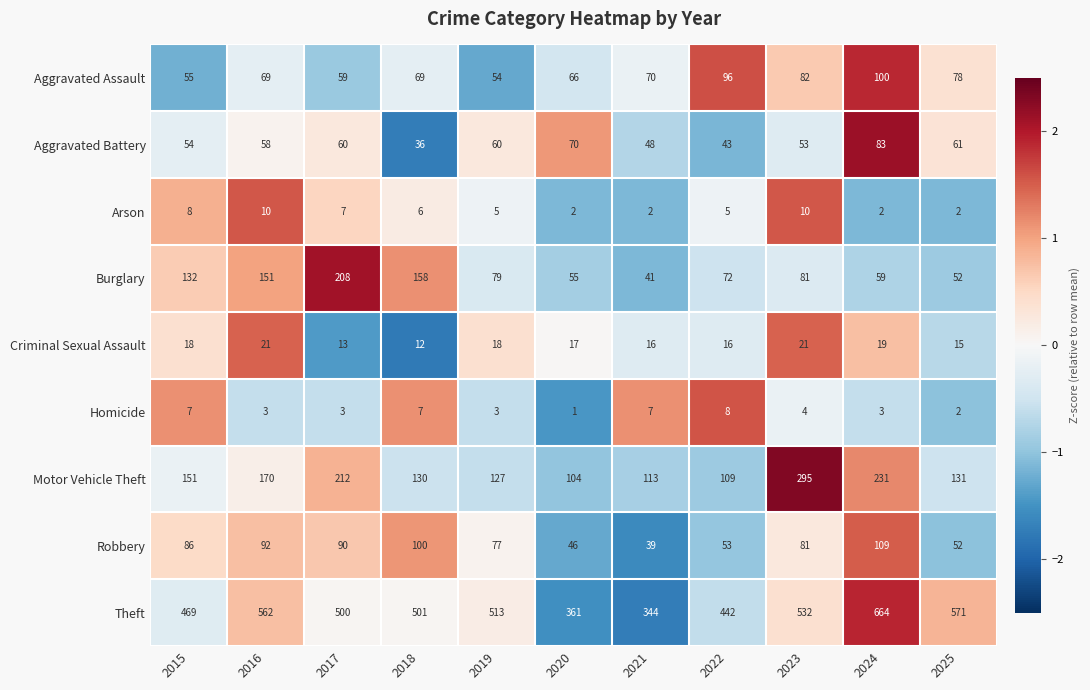

What is the average value of the Motor Vehicle Theft series?

161